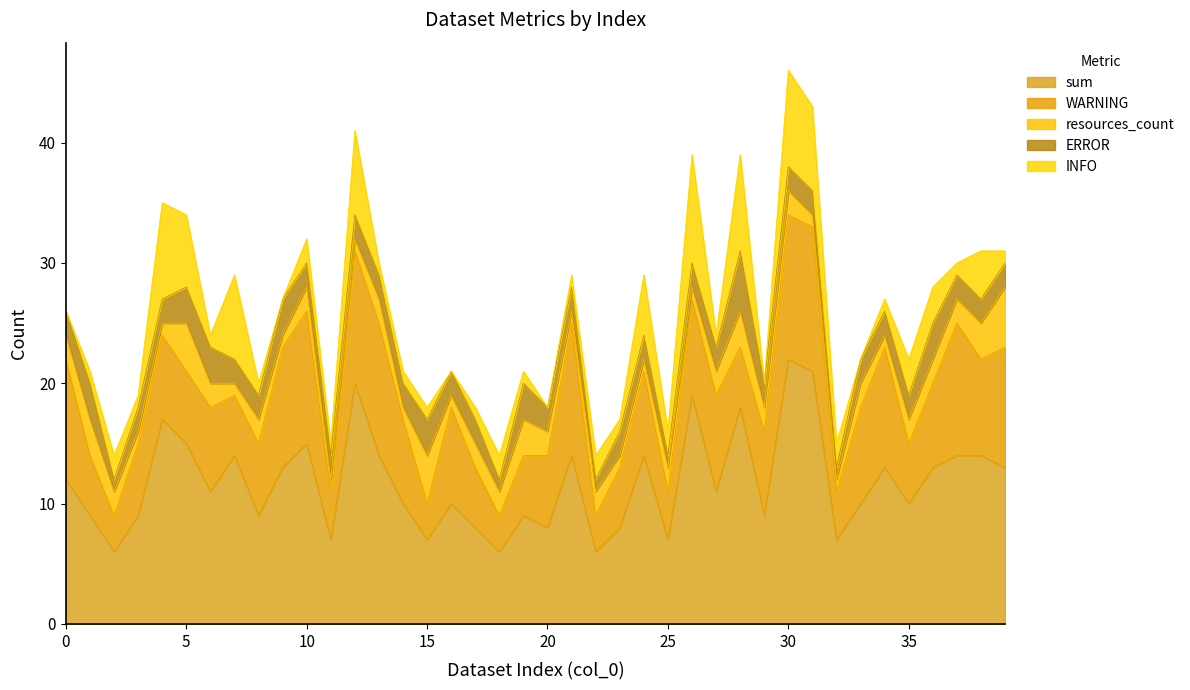

At which label does INFO reach its peak?

26